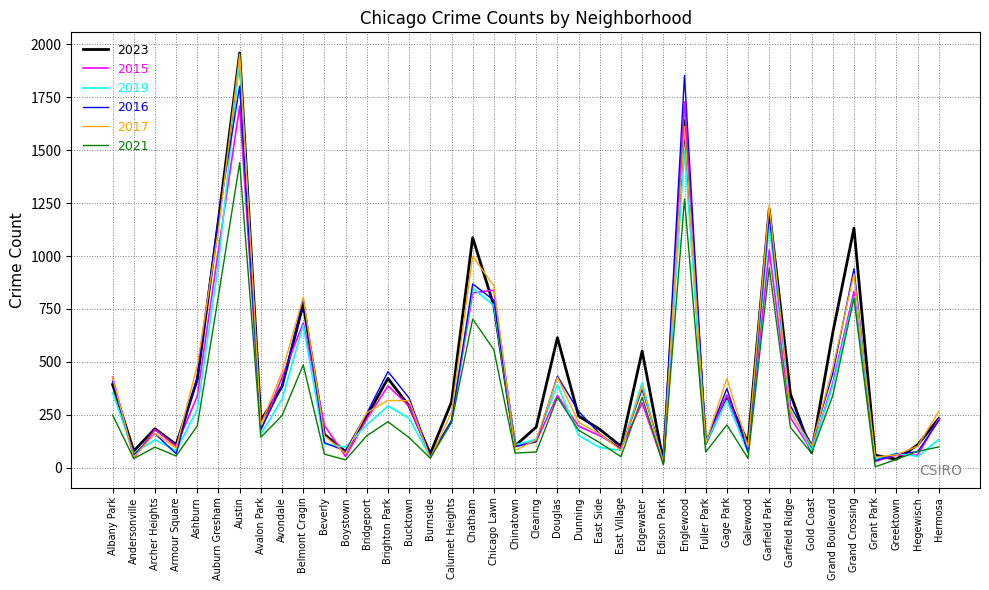

What is the spread (max minus min) of values at East Side?

86